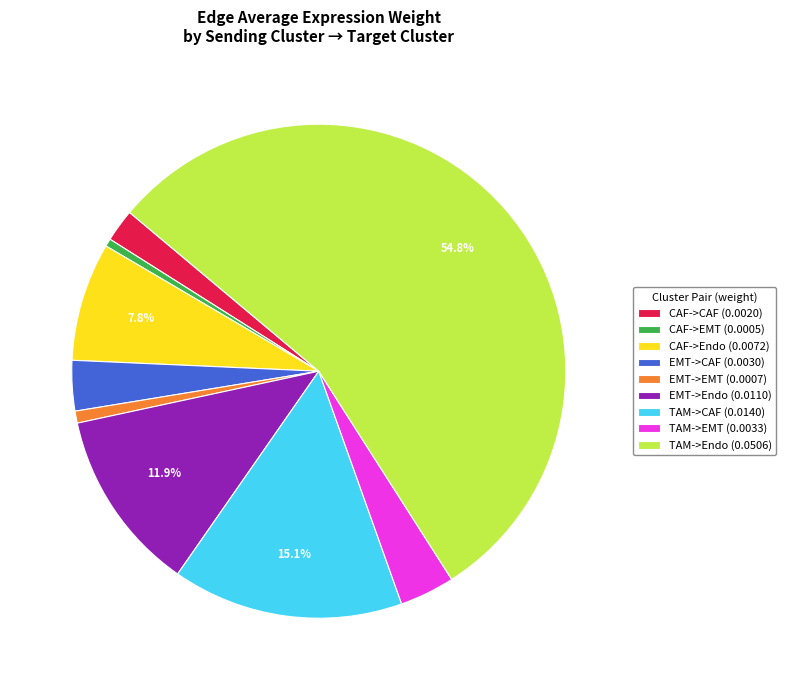

To the nearest percent, what is the difference between the largest and smallest slice percentages?

54%